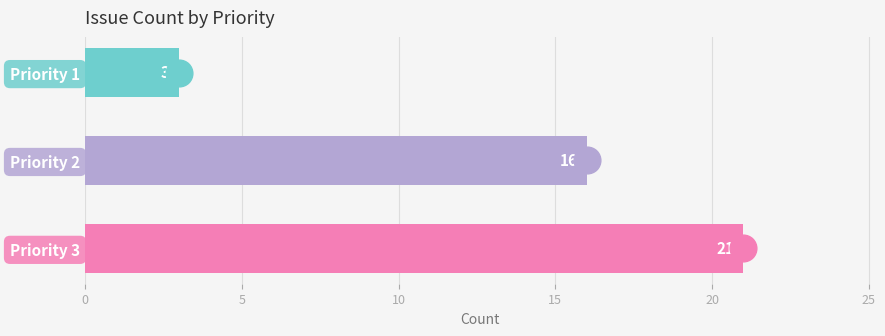

Is it true that the value at Priority 3 is 21?

True